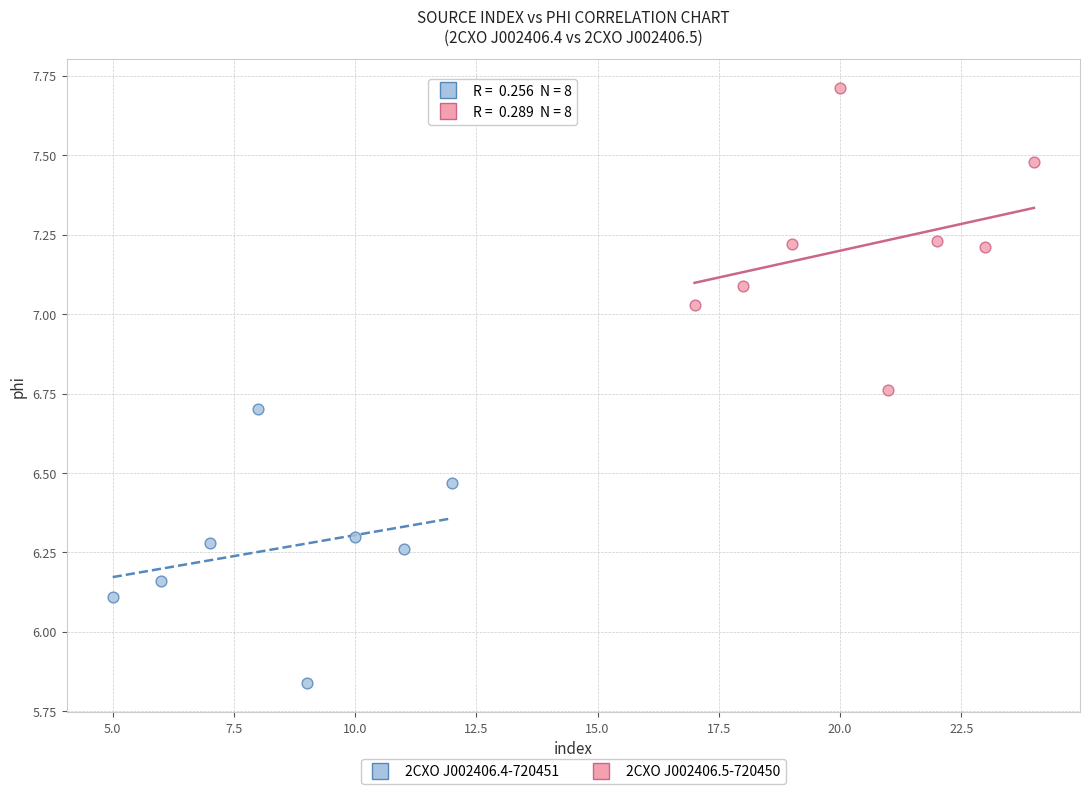

What are all the series names shown in the legend?

2CXO J002406.4-720451, 2CXO J002406.5-720450